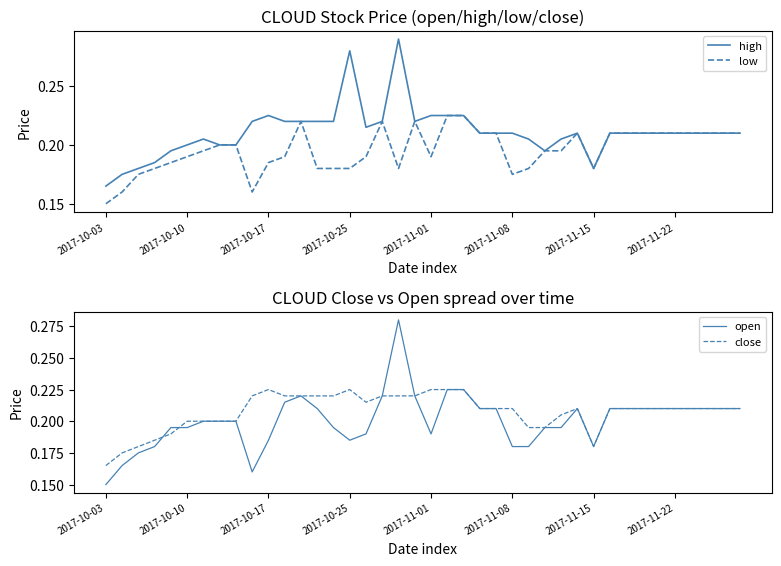

What are all the series names shown in the legend?

high, low, open, close